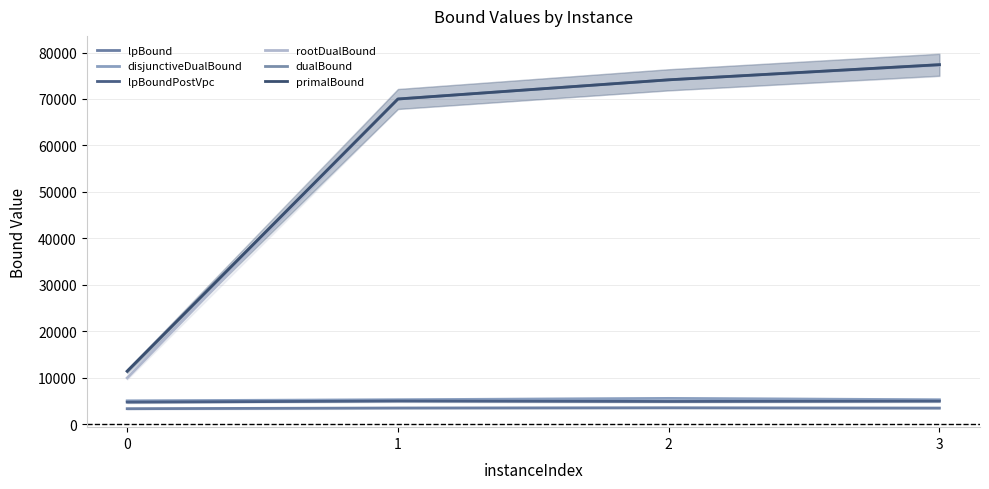

Which series has the largest total across all categories?

primalBound